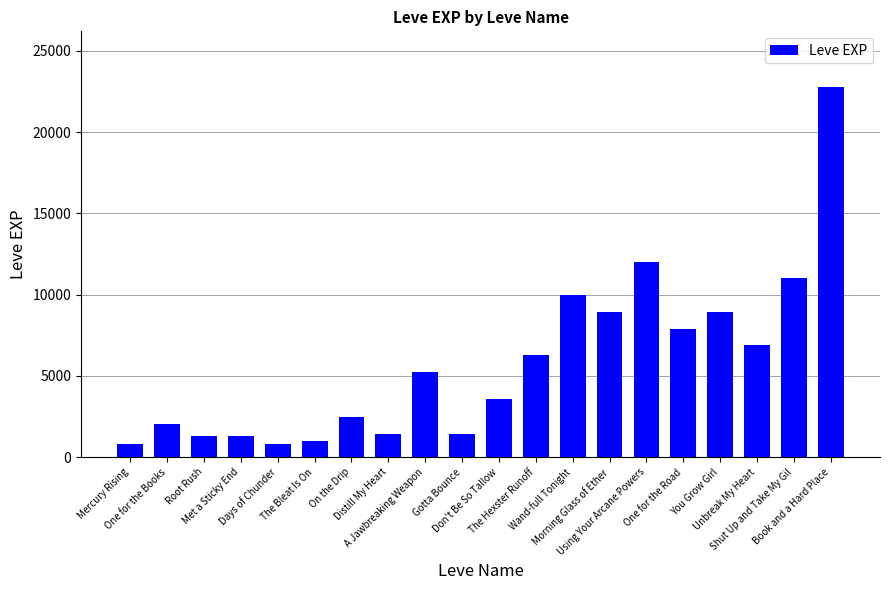

What is the value of the 20th bar from the left?

22790